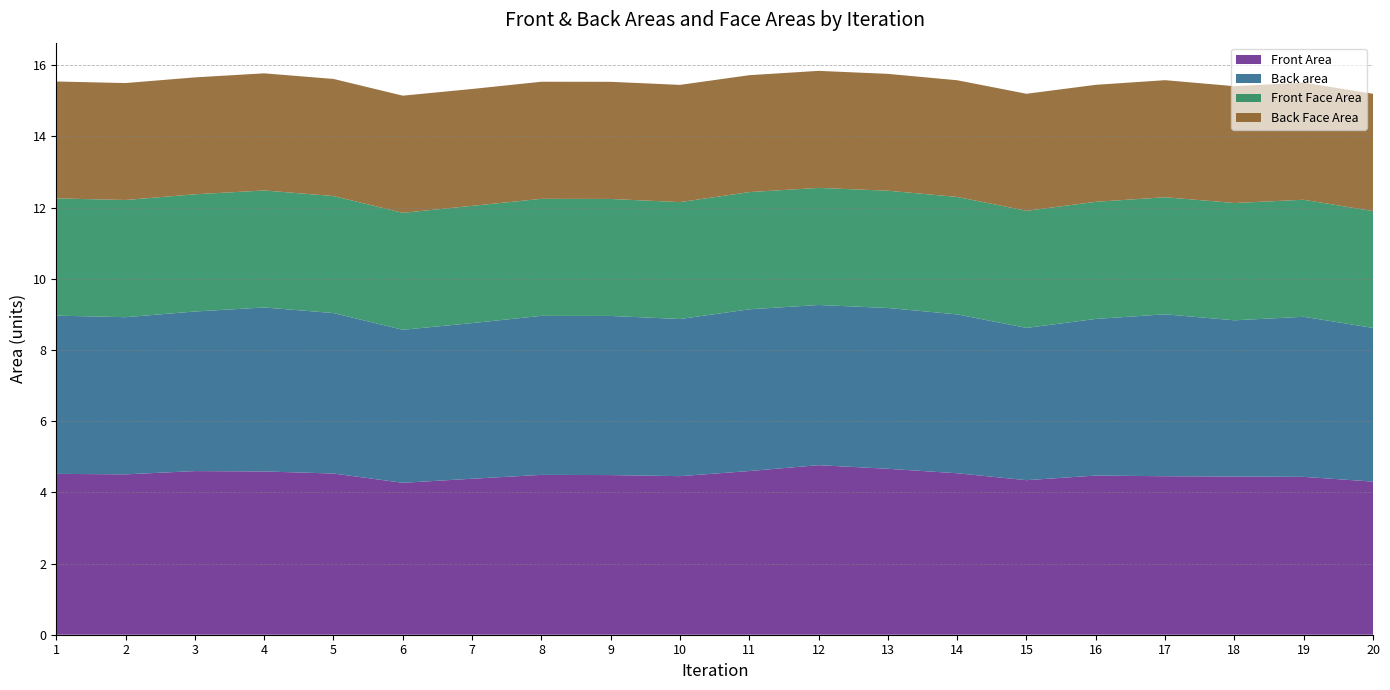

Reading right to left, what are all the values shown in this chart?

Front Area: 4.3	4.4	4.4	4.5	4.5	4.3	4.5	4.7	4.8	4.6	4.5	4.5	4.5	4.4	4.3	4.5	4.6	4.6	4.5	4.5
Back area: 4.3	4.5	4.4	4.5	4.4	4.3	4.5	4.5	4.5	4.5	4.4	4.5	4.5	4.4	4.3	4.5	4.6	4.5	4.4	4.4
Front Face Area: 3.3	3.3	3.3	3.3	3.3	3.3	3.3	3.3	3.3	3.3	3.3	3.3	3.3	3.3	3.3	3.3	3.3	3.3	3.3	3.3
Back Face Area: 3.3	3.3	3.3	3.3	3.3	3.3	3.3	3.3	3.3	3.3	3.3	3.3	3.3	3.3	3.3	3.3	3.3	3.3	3.3	3.3